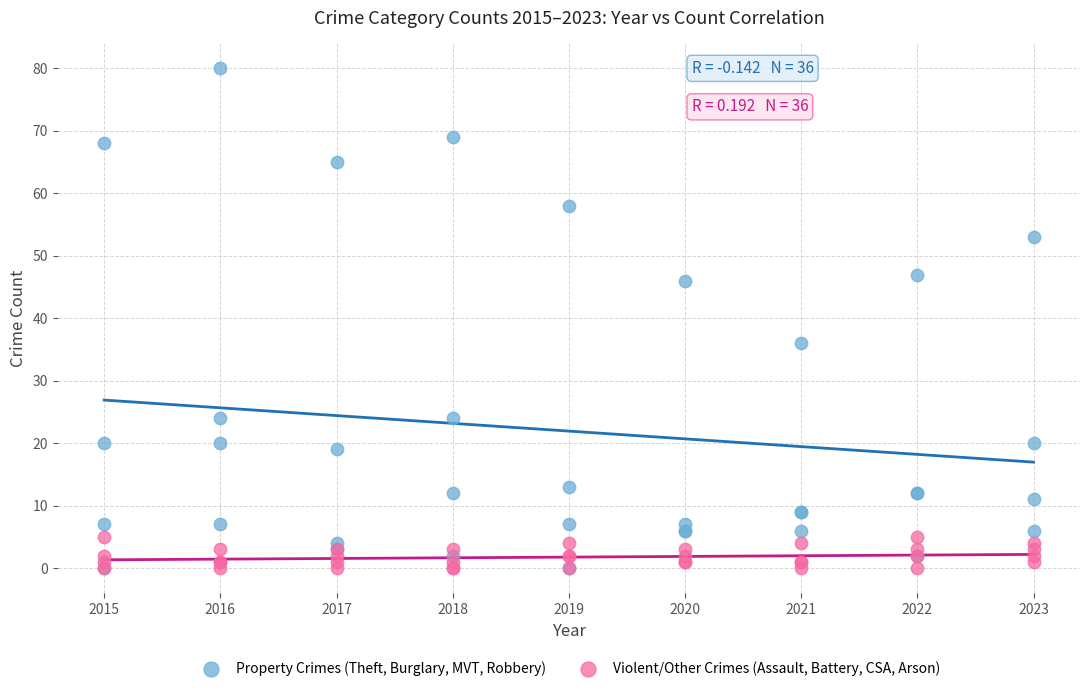

Which series contains the highest Y value?

Property Crimes (Theft, Burglary, MVT, Robbery)